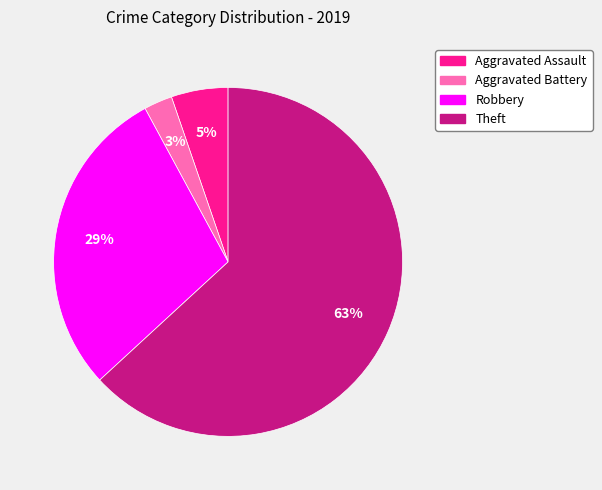

Between Robbery and Aggravated Battery, which is larger?

Robbery